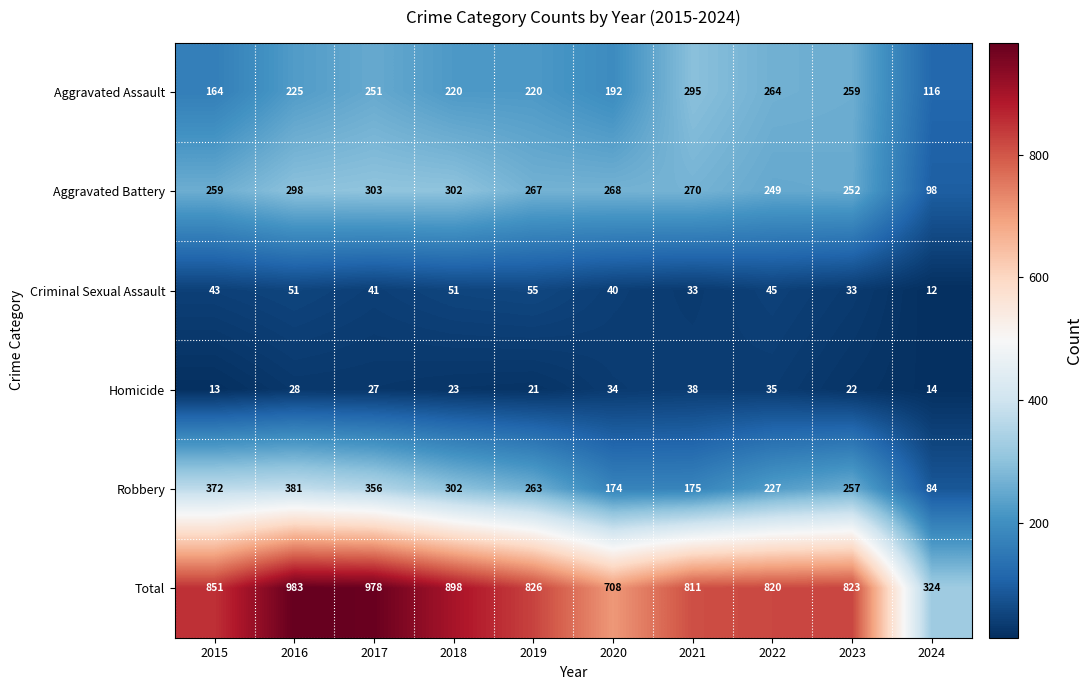

What is the maximum value shown in the chart?

983